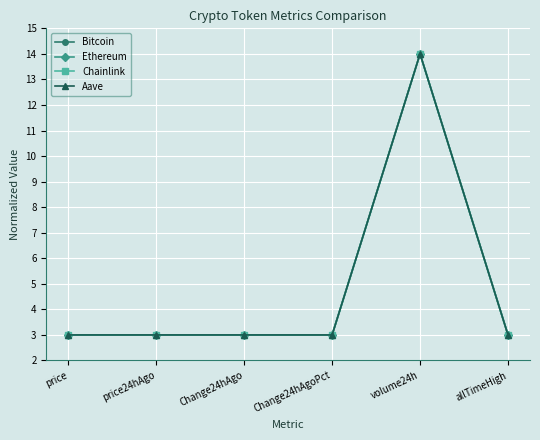

True or false: Ethereum has more than 0 points higher than both neighbors.

True